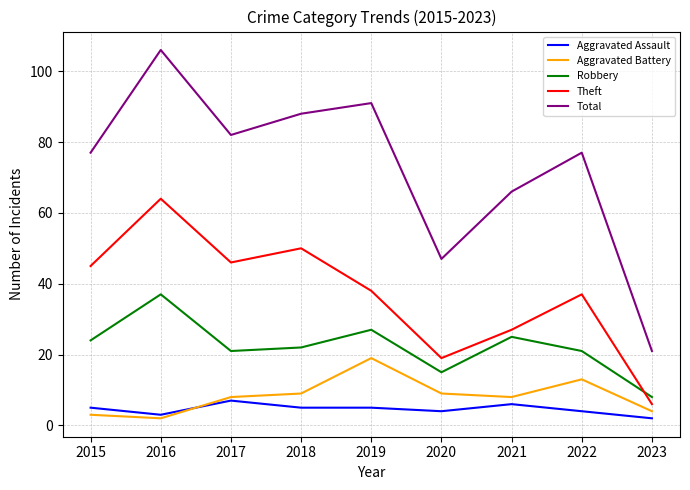

At which category is the sum across all series the highest?

2016